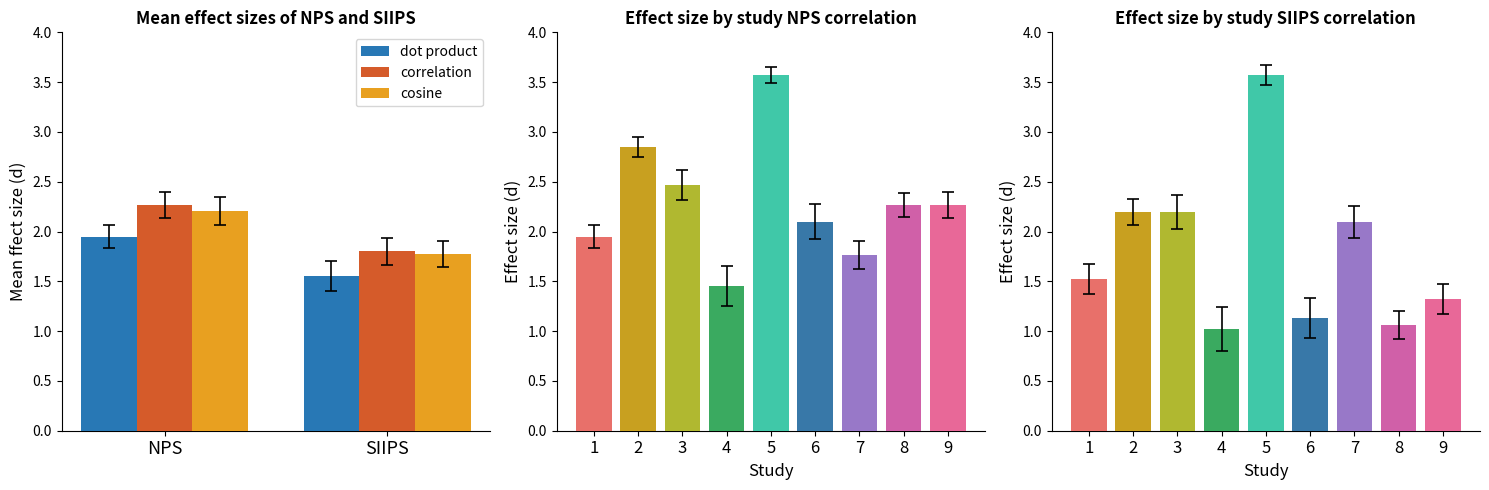

At which label does correlation reach its peak?

NPS